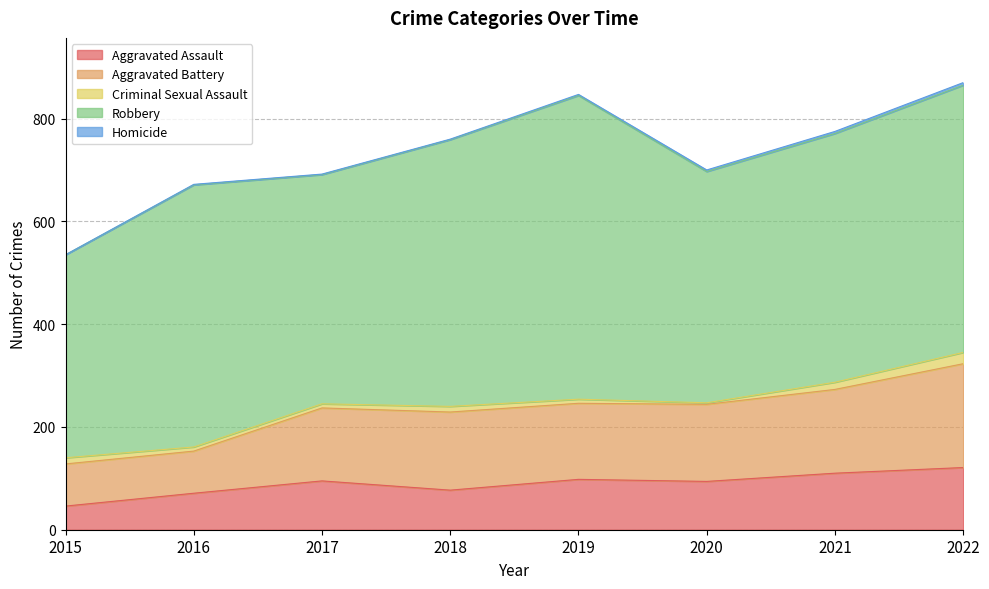

How many interior local peaks does the Aggravated Battery series have?

1